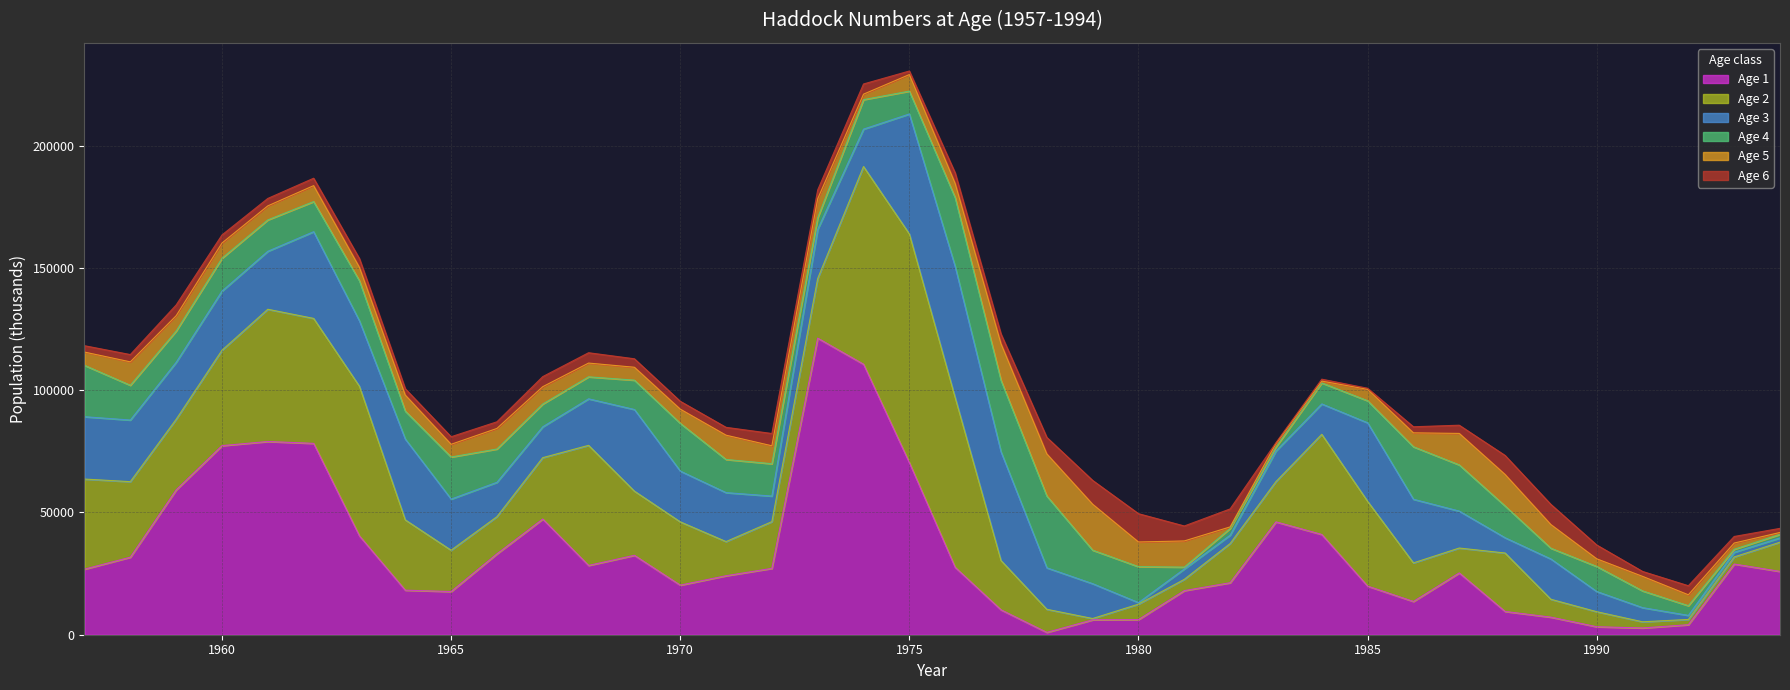

What is the value of the Age 6 point at the 8th from the left?

2594